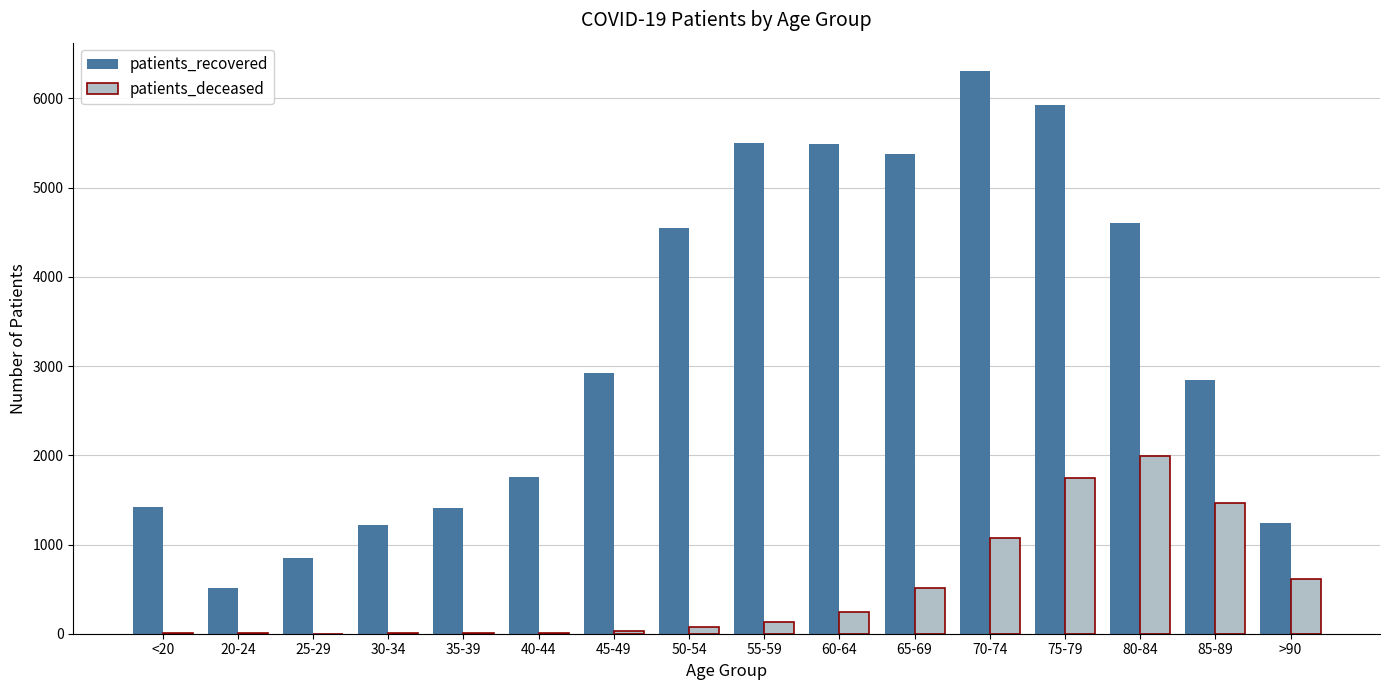

The patients_recovered series shows 5491 at 60-64. True or false?

True